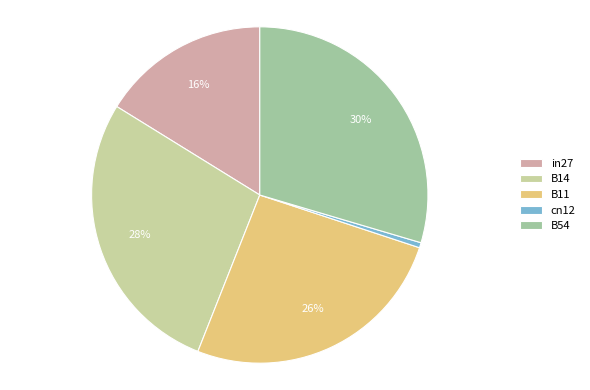

How many slices are in this pie chart?

5